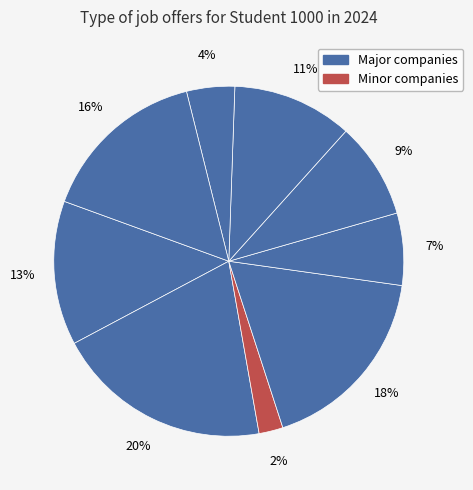

Count the number of slices in the pie.

9